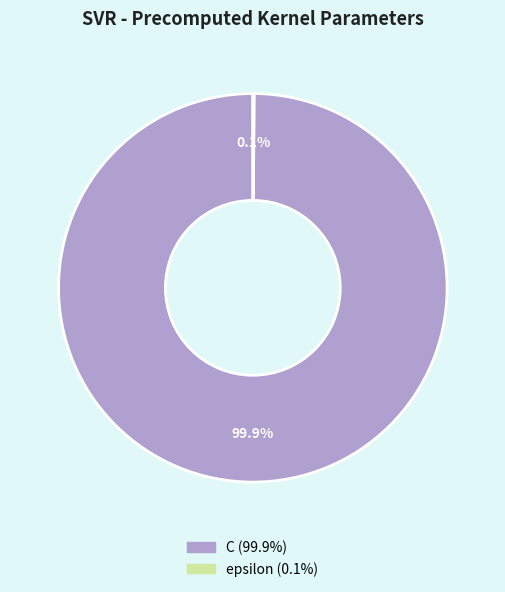

What percentage is NOT represented by C?

0.1%